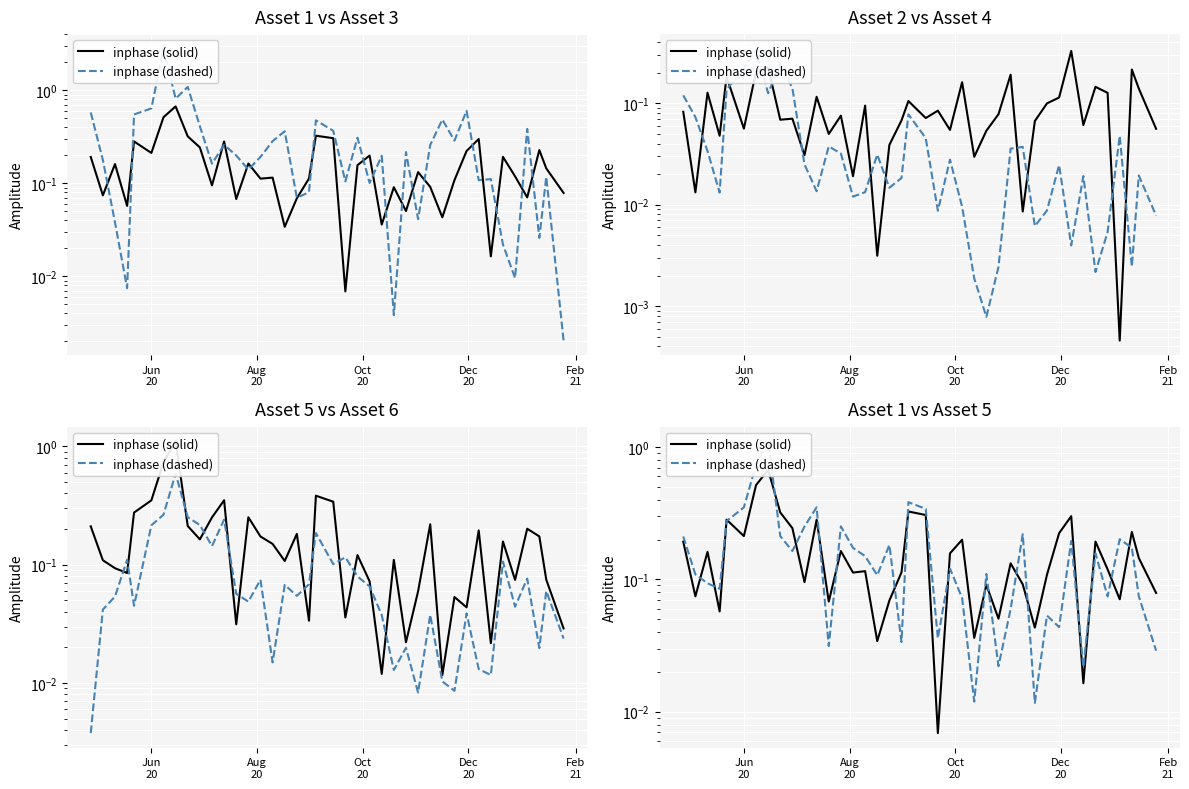

What is the value of the inphase (solid) point at the 7th from the left?

0.5